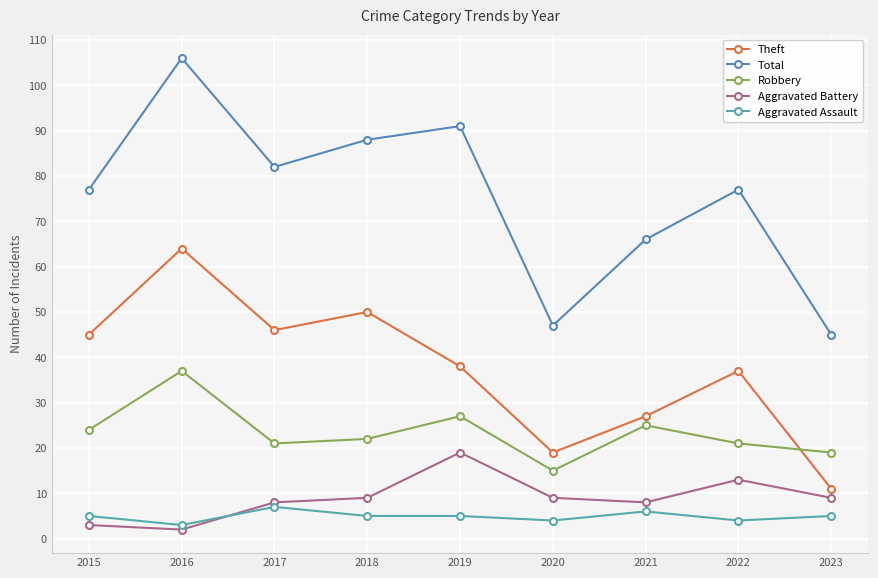

What are all the series names shown in the legend?

Theft, Total, Robbery, Aggravated Battery, Aggravated Assault